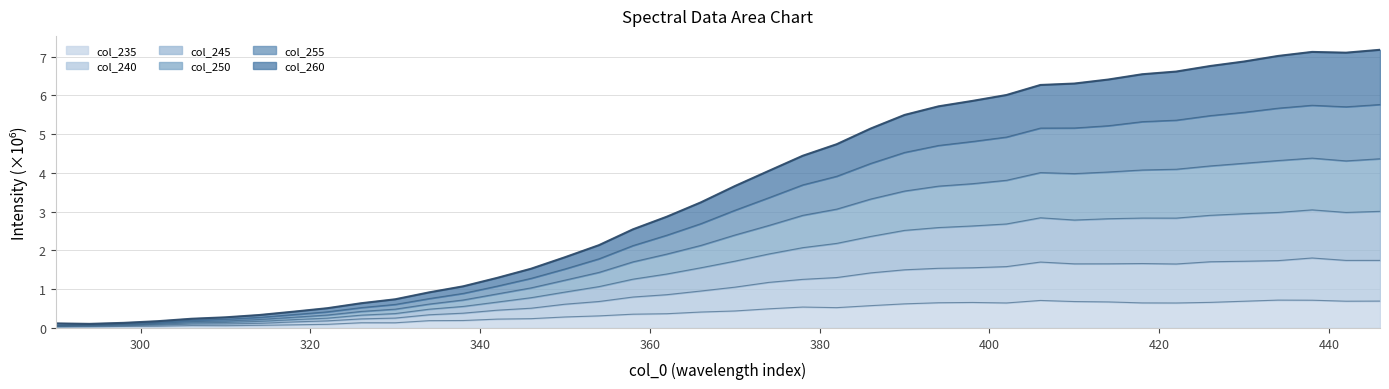

What is the spread (max minus min) of values at 406?

5.6